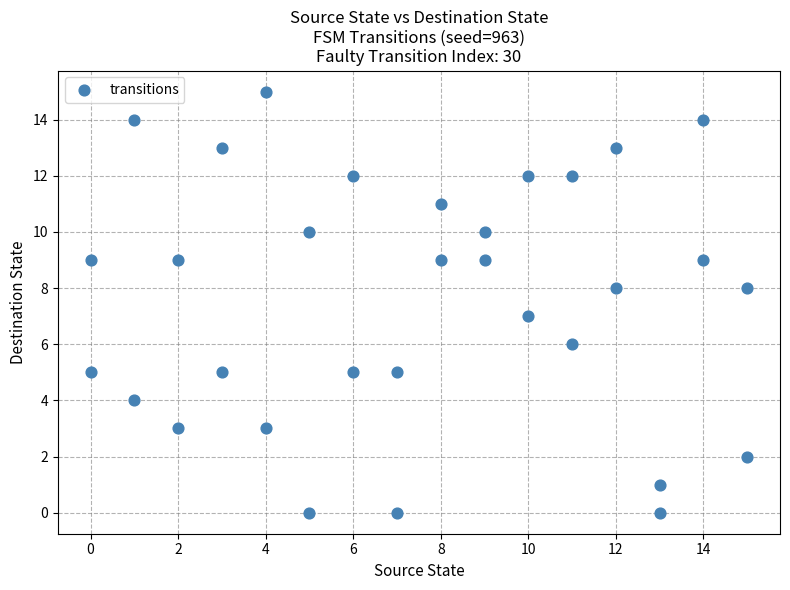

What is the range of Y values (max minus min)?

15